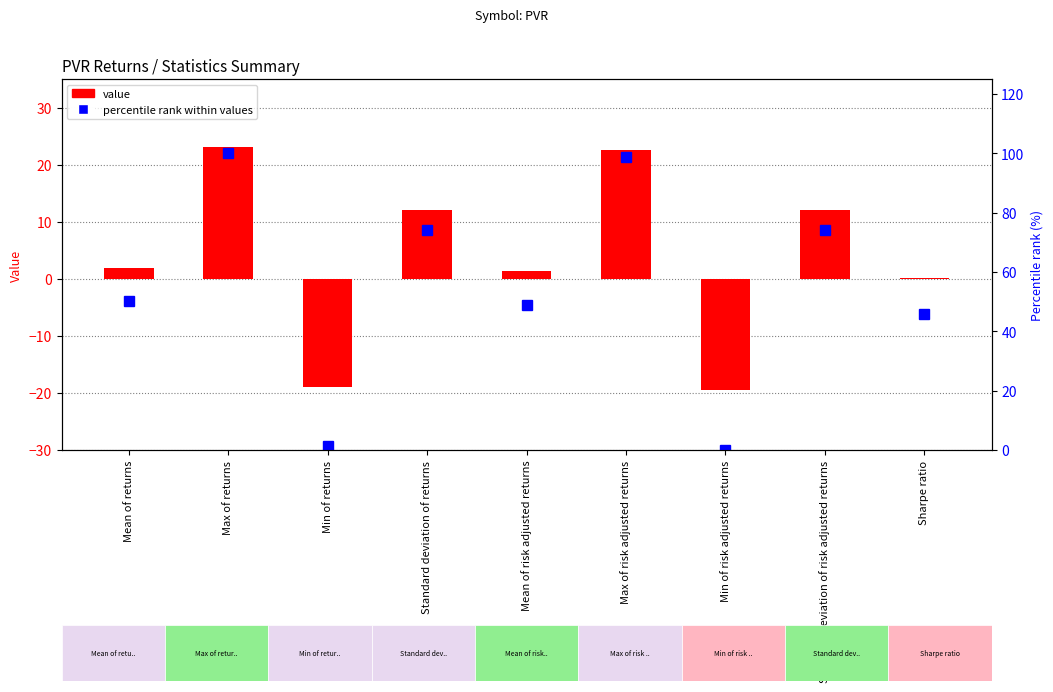

Reading left to right, list all the values displayed in this chart.

Values: 1.9	23.1	-18.9	12.1	1.3	22.5	-19.4	12.1	0.1
percentile rank within values: 50.1	100.0	1.3	74.1	48.8	98.6	0.0	74.1	45.9